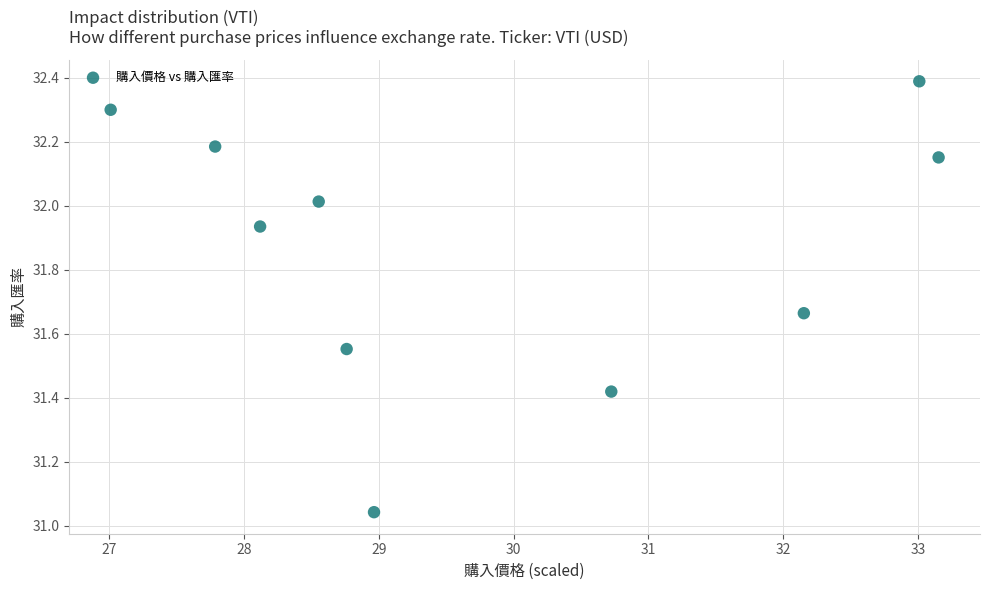

What is the range of Y values (max minus min)?

1.3